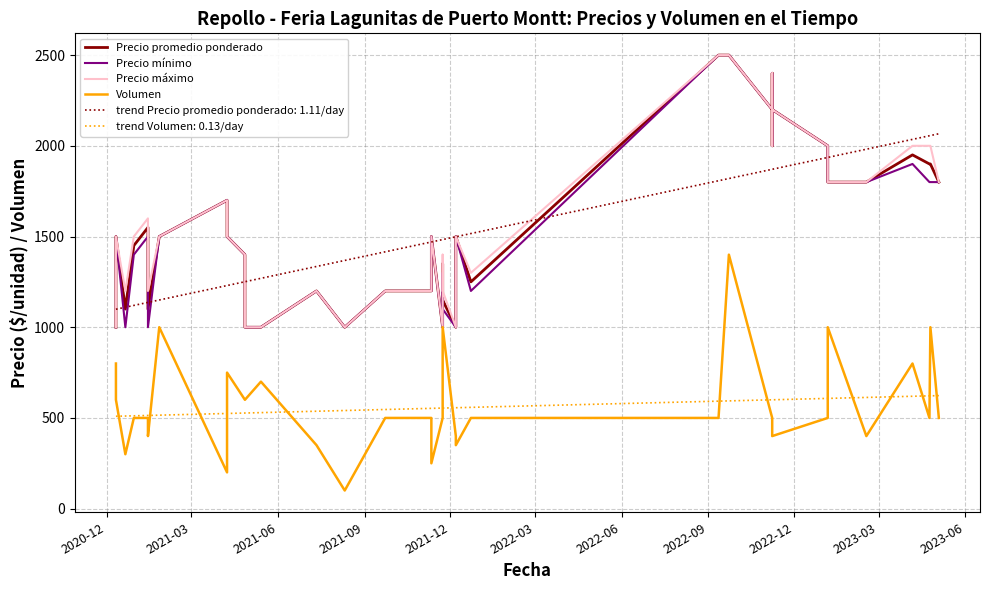

Is this an area chart (filled region under the line)?

No